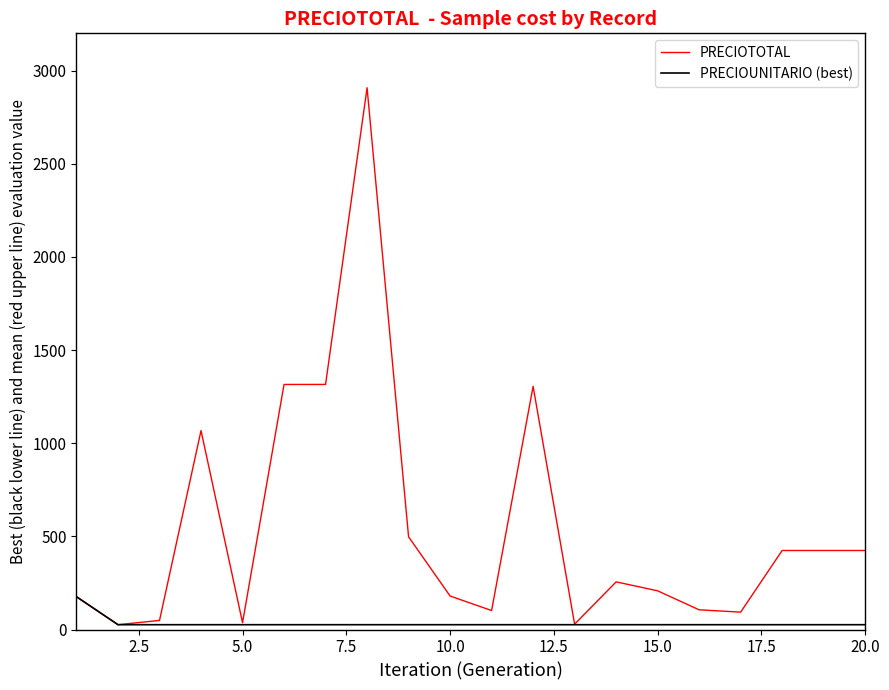

Which series has the largest total across all categories?

PRECIOTOTAL